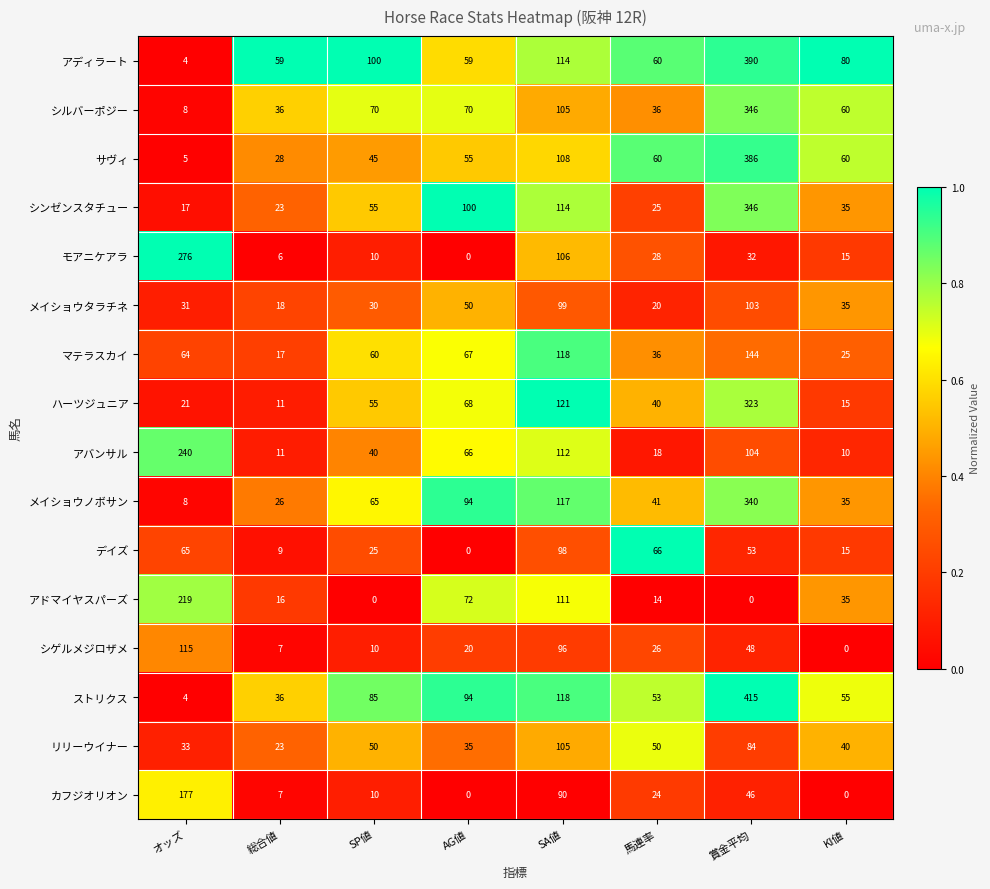

At which category is the sum across all series the highest?

賞金平均